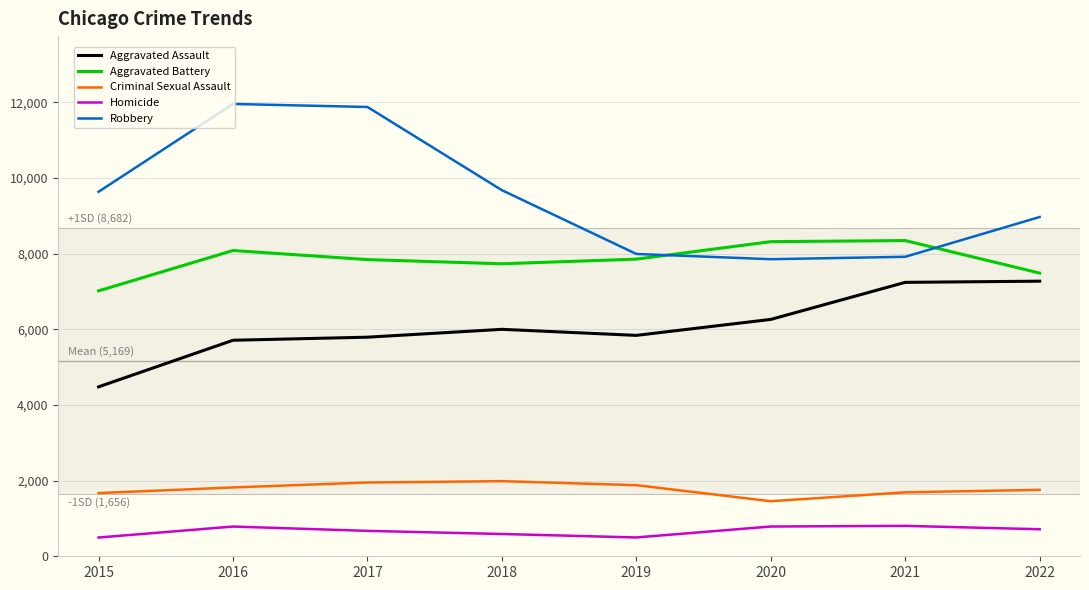

True or false: Robbery and Homicide cross at least once.

False